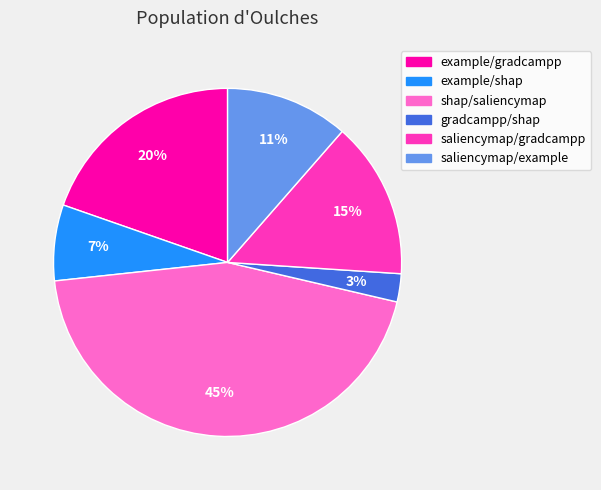

To the nearest percent, what is the combined percentage of example/shap and gradcampp/shap?

10%